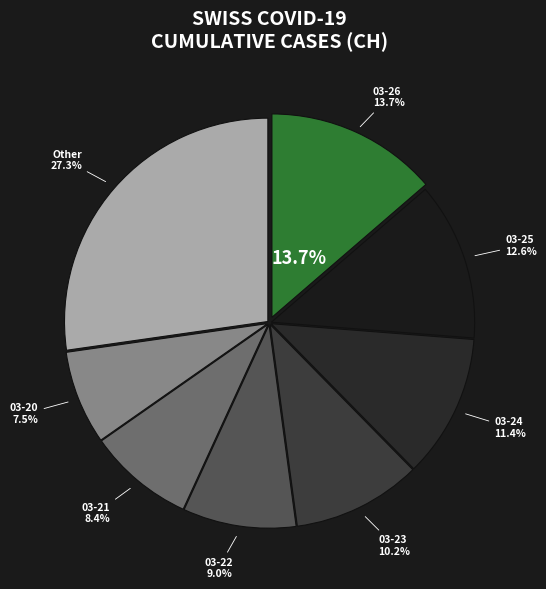

The 2020-03-21 slice represents 23% of the pie. True or false?

False